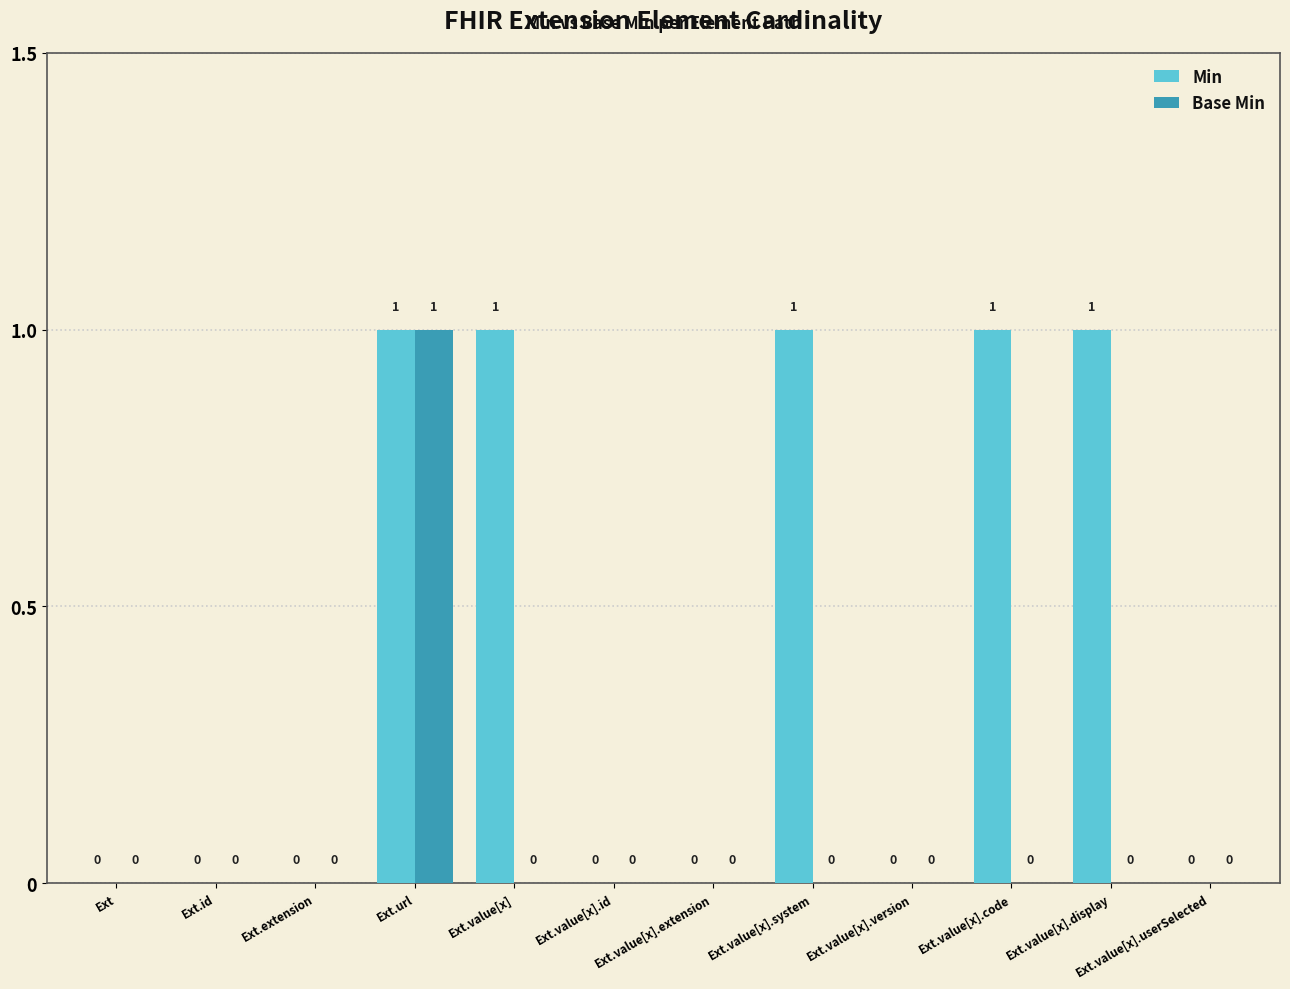

Reading left to right, extract all data points from this chart.

Min: 0	0	0	1	1	0	0	1	0	1	1	0
Base Min: 0	0	0	1	0	0	0	0	0	0	0	0